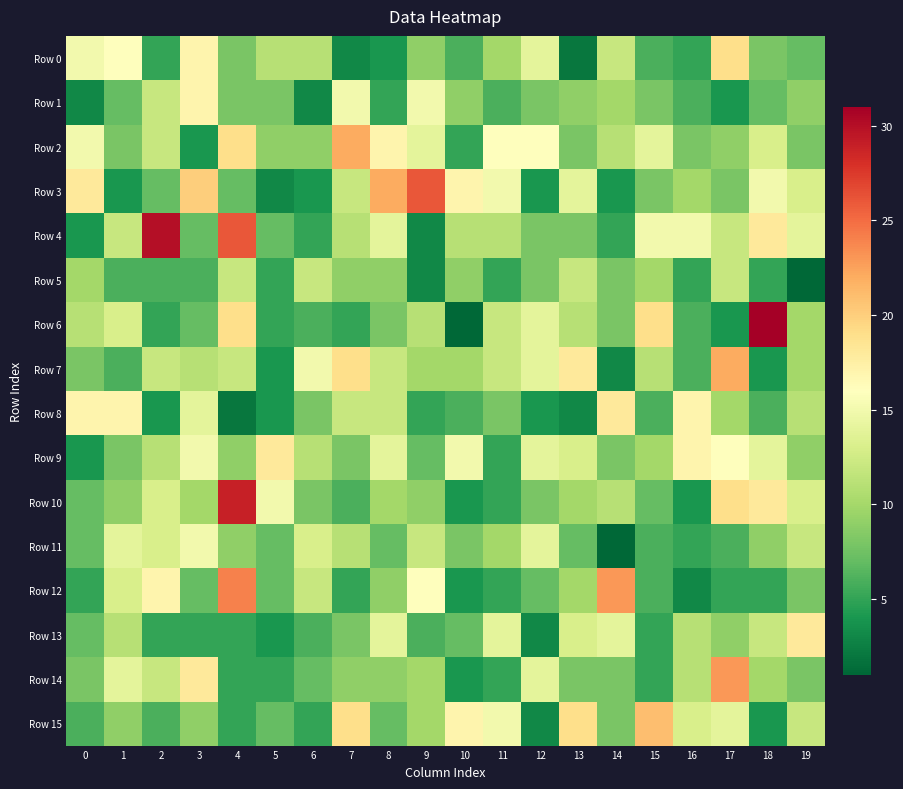

List the series in order of their peak value, highest first.

Row 6, Row 4, Row 10, Row 3, Row 12, Row 14, Row 2, Row 7, Row 15, Row 0, Row 8, Row 9, Row 13, Row 1, Row 11, Row 5